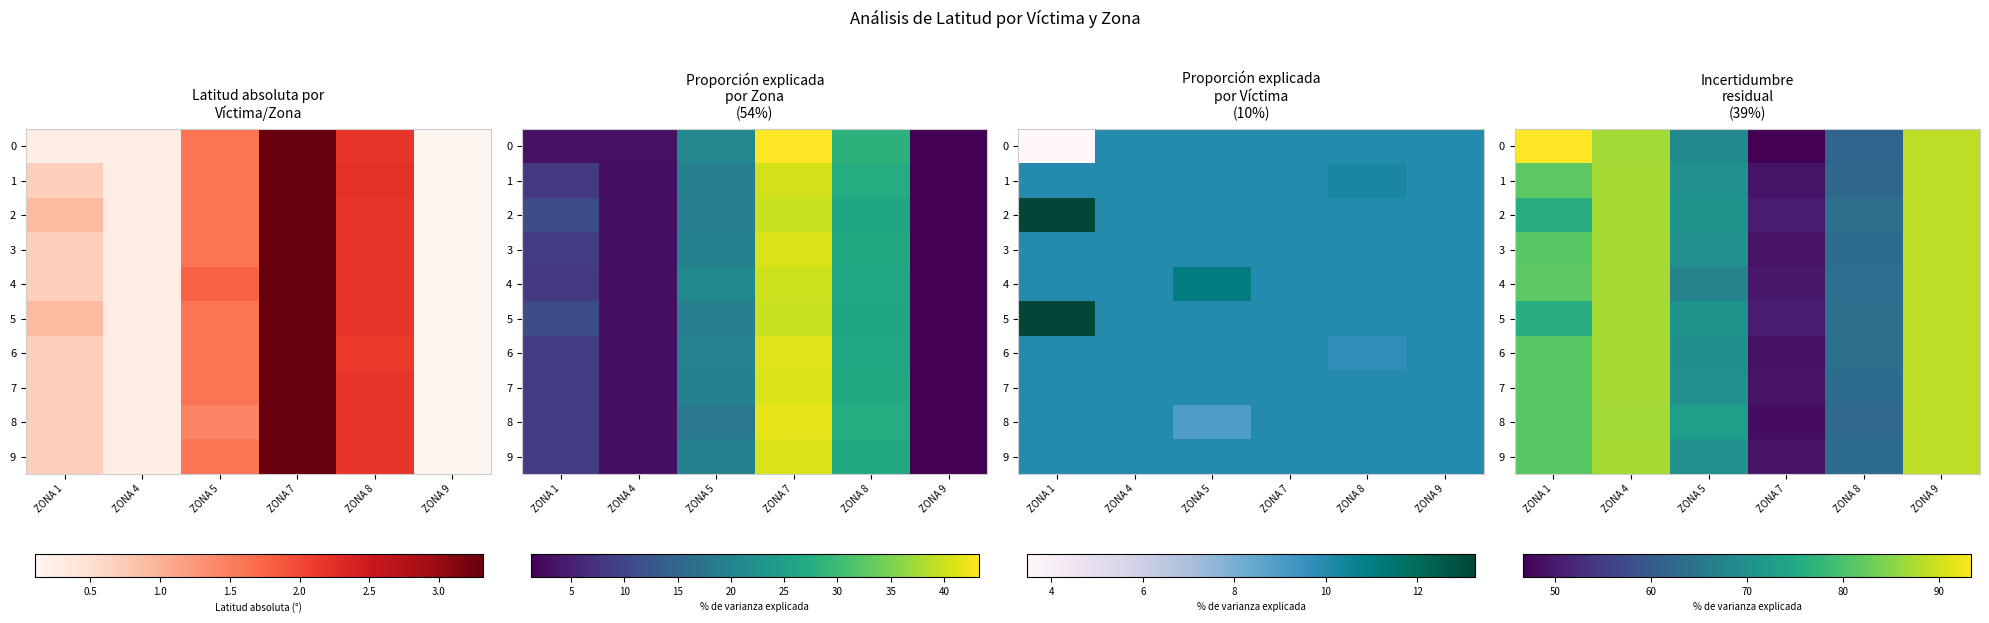

What is the difference between the 4 values at ZONA 1 and ZONA 9?

7.1